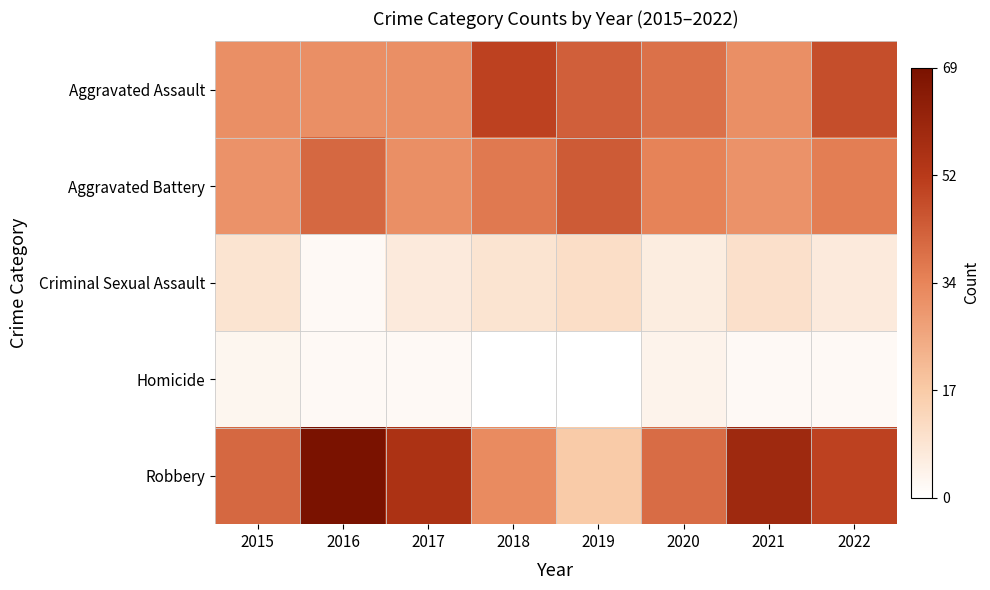

What is the spread (max minus min) of values at 2016?

67